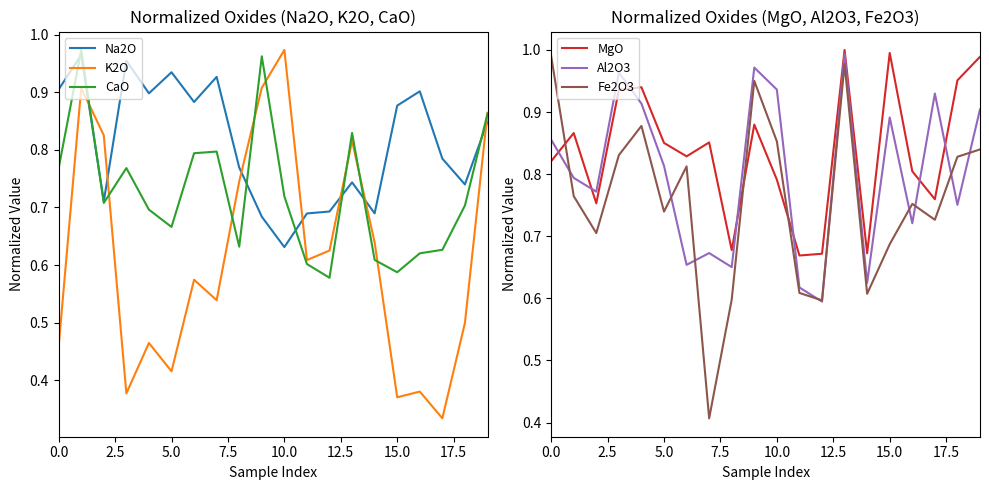

True or false: CaO has a value of 0.9 at 5.0.

False